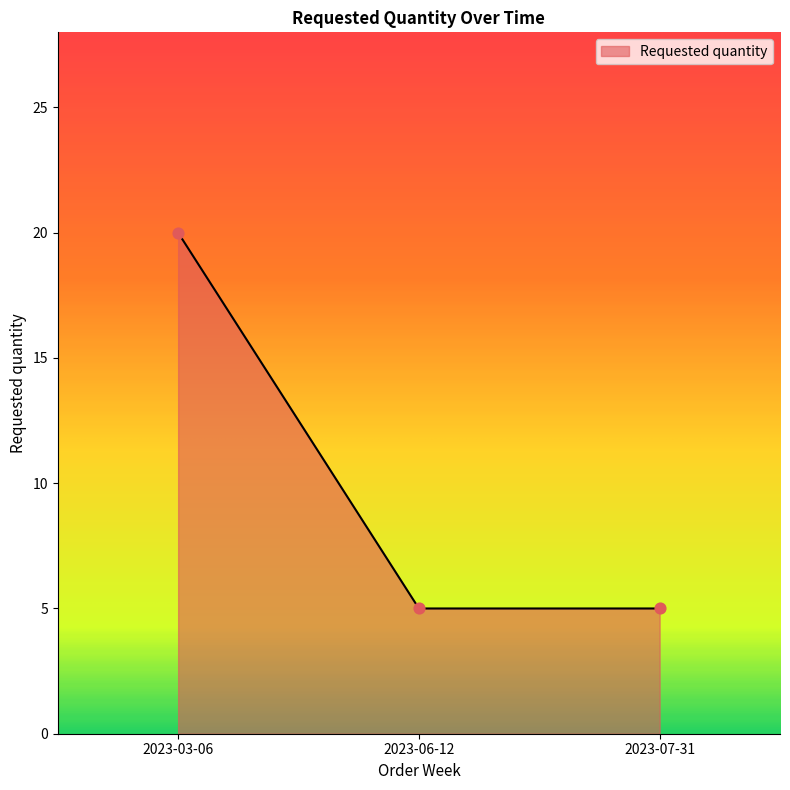

Between 2023-03-06 and 2023-07-31, which is larger?

2023-03-06